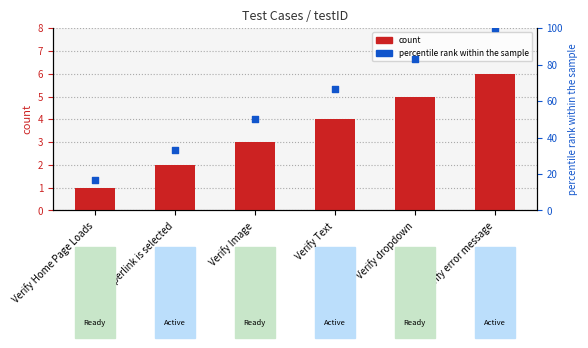

At how many categories does at least one series exceed 49?

4